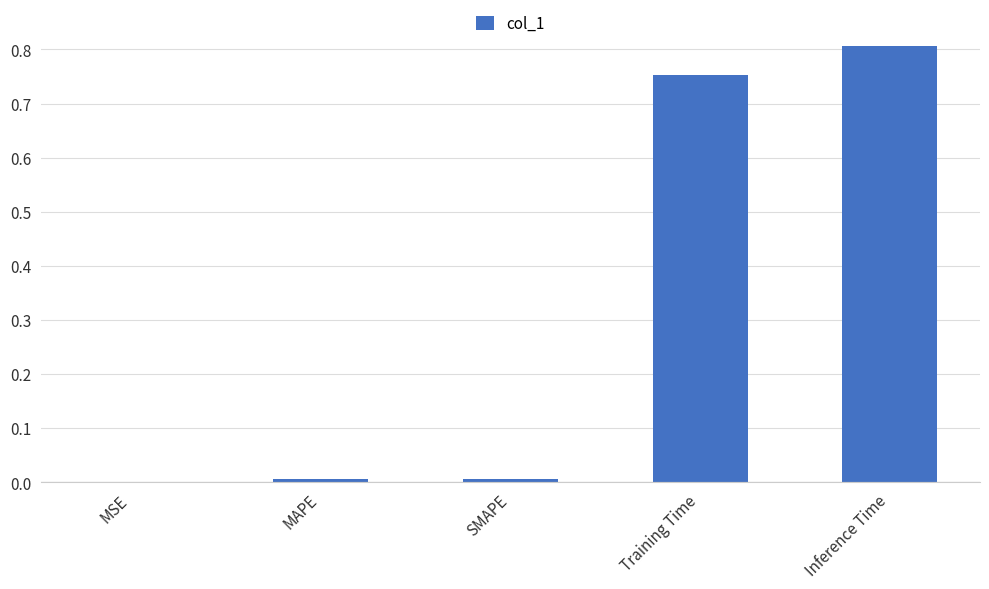

Which has a higher value, Inference Time or SMAPE?

Inference Time